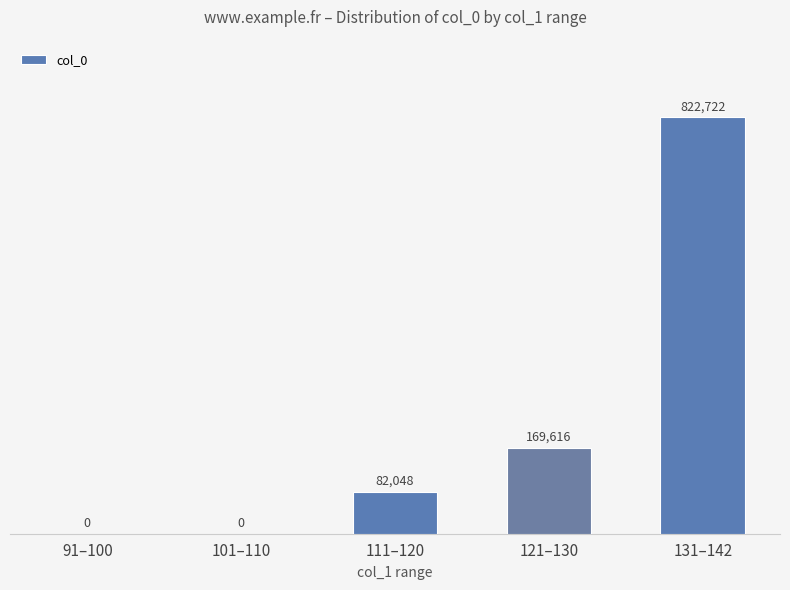

Does the chart contain stacked bars?

No